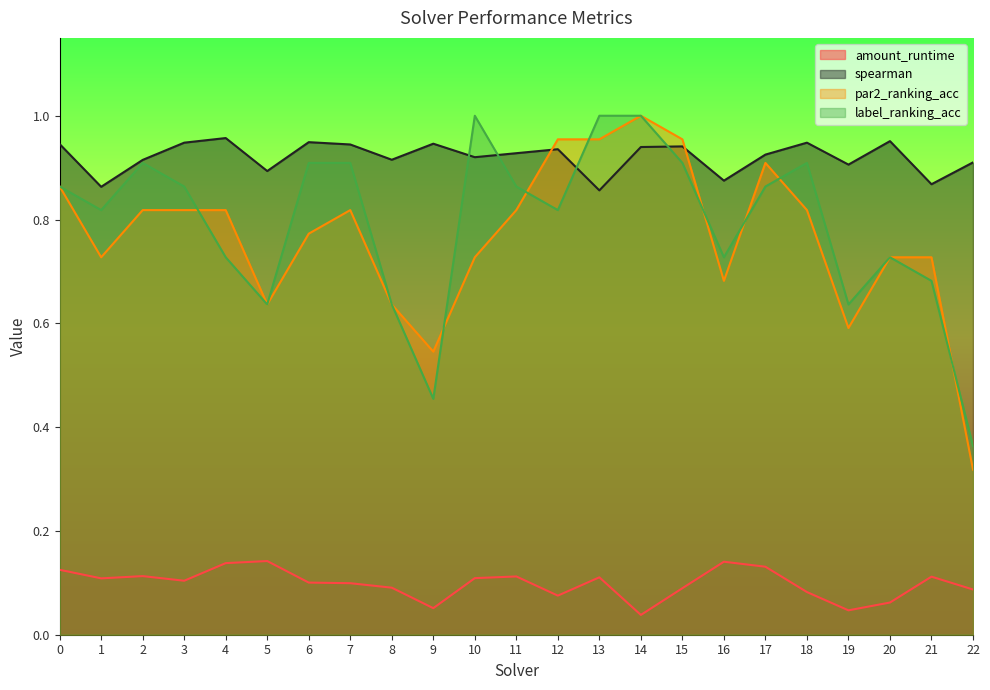

True or false: amount_runtime and par2_ranking_acc cross at least once.

False